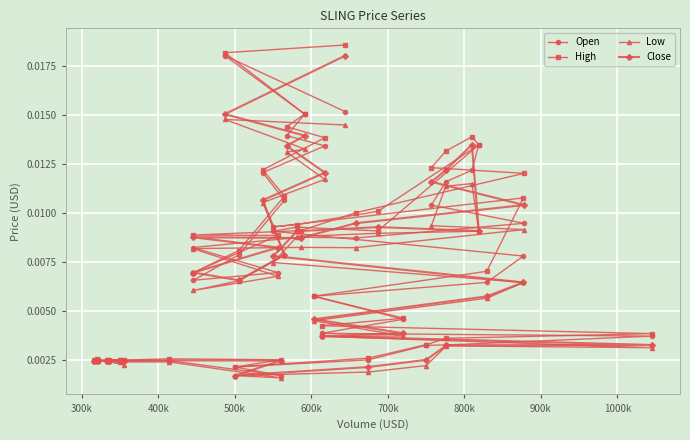

How many Open values are between 0 and 1?

40